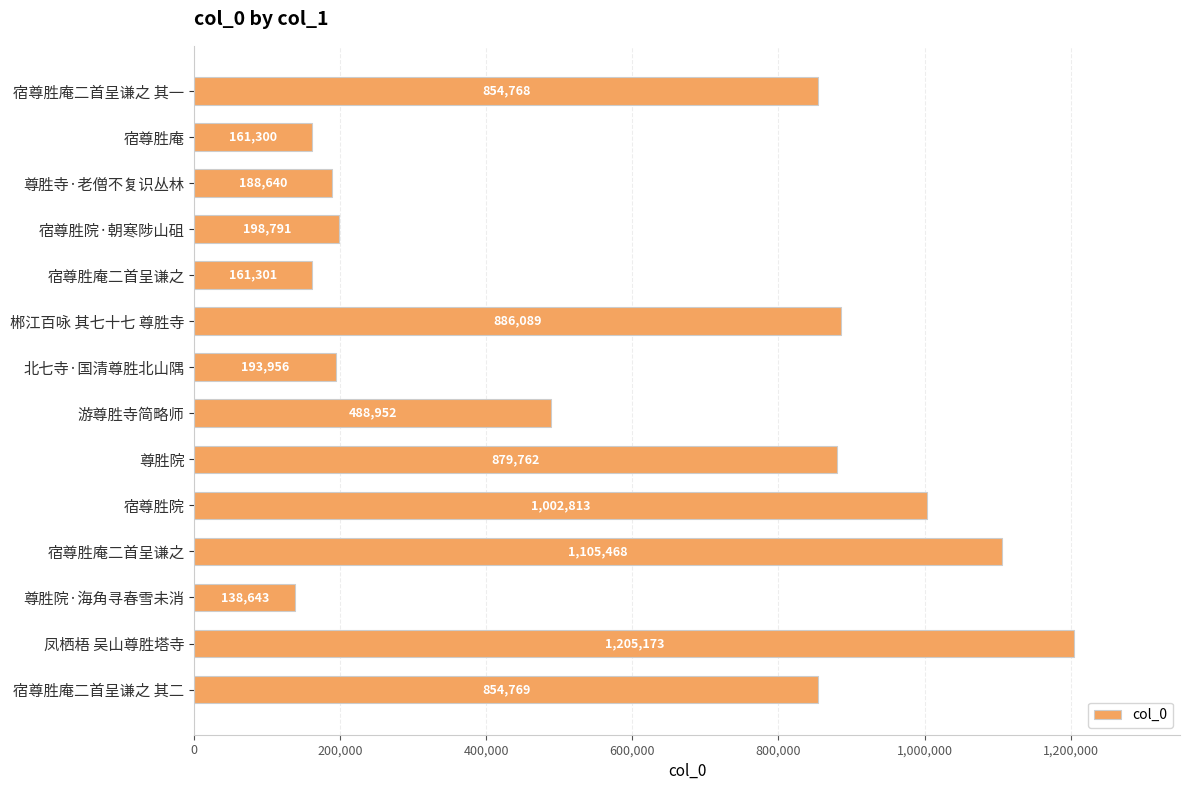

How many distinct data groups are displayed?

1